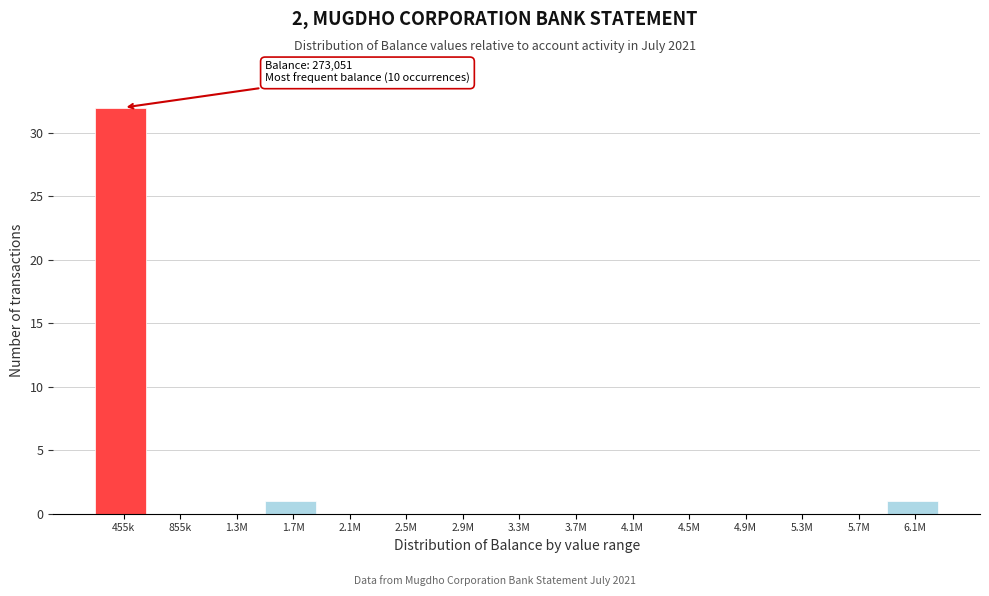

Reading left to right, list all the values displayed in this chart.

455k=32	855k=0	1.3M=0	1.7M=1	2.1M=0	2.5M=0	2.9M=0	3.3M=0	3.7M=0	4.1M=0	4.5M=0	4.9M=0	5.3M=0	5.7M=0	6.1M=1